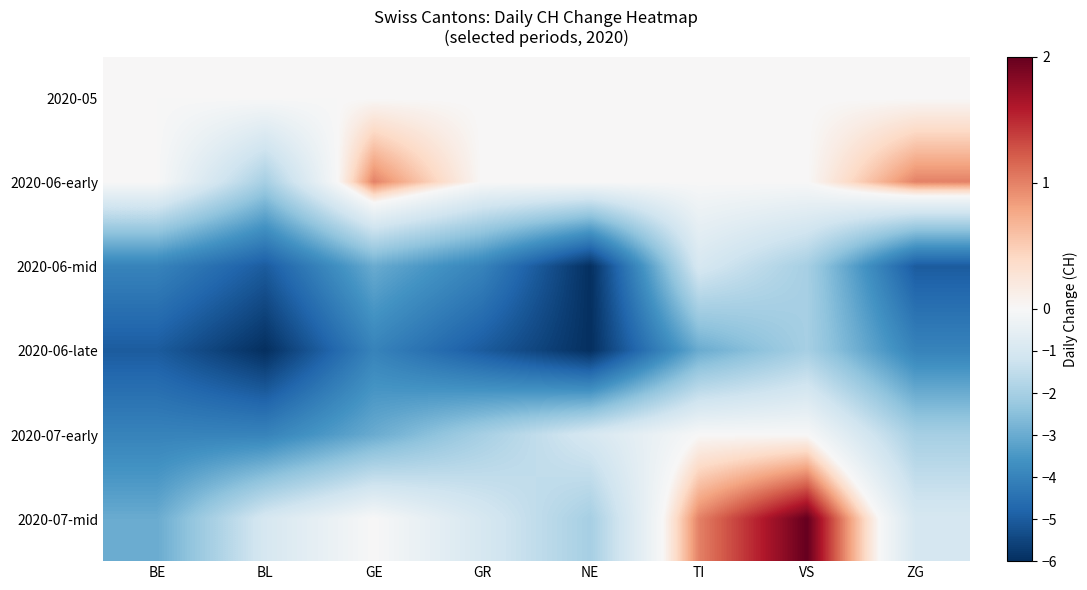

Rank the series at NE from lowest to highest value.

2020-06-mid, 2020-06-late, 2020-07-mid, 2020-07-early, 2020-05, 2020-06-early